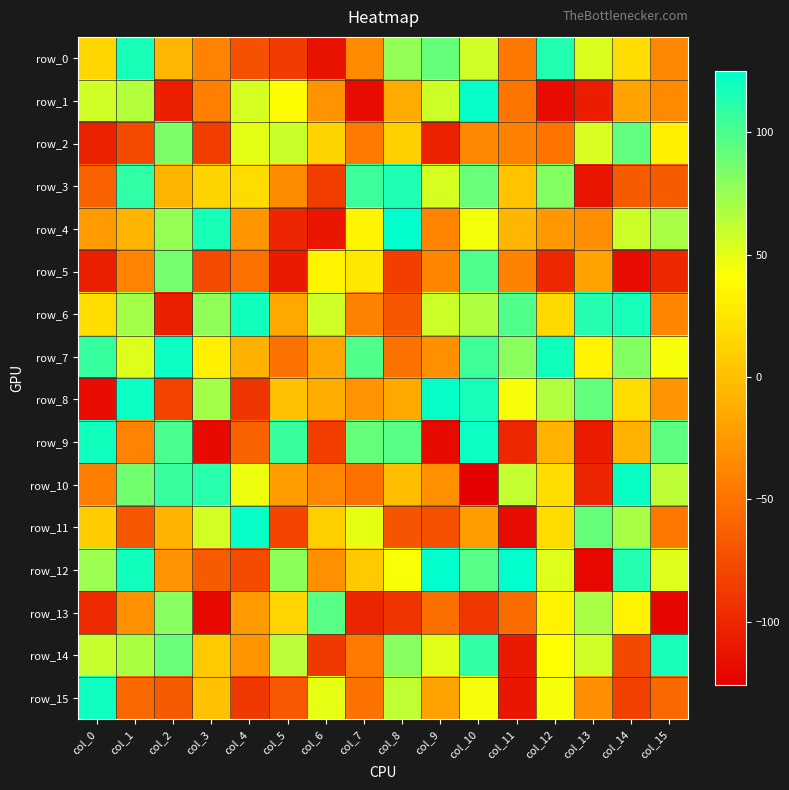

What is the smallest value displayed?

-126